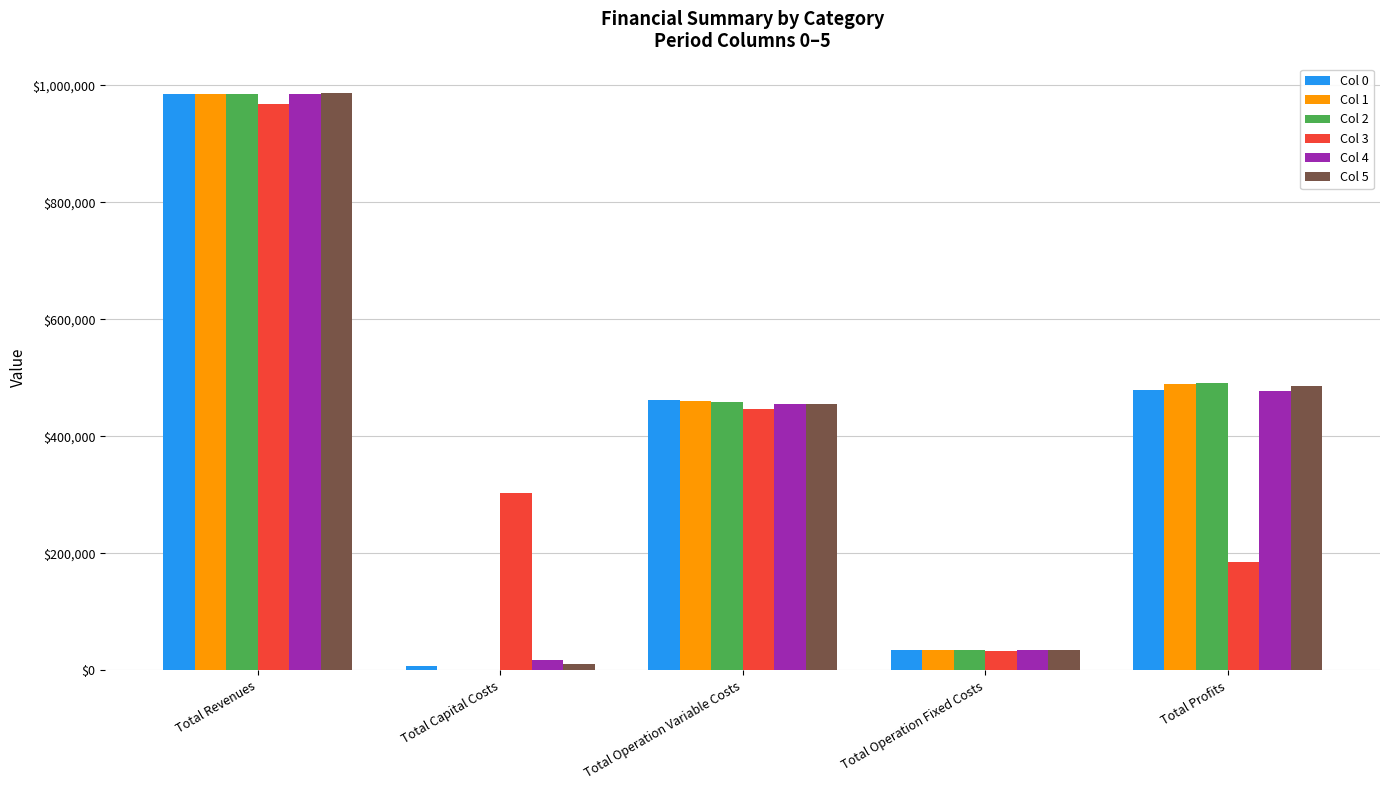

The value of Col 2 at Total Operation Variable Costs is 459092.9. True or false?

True